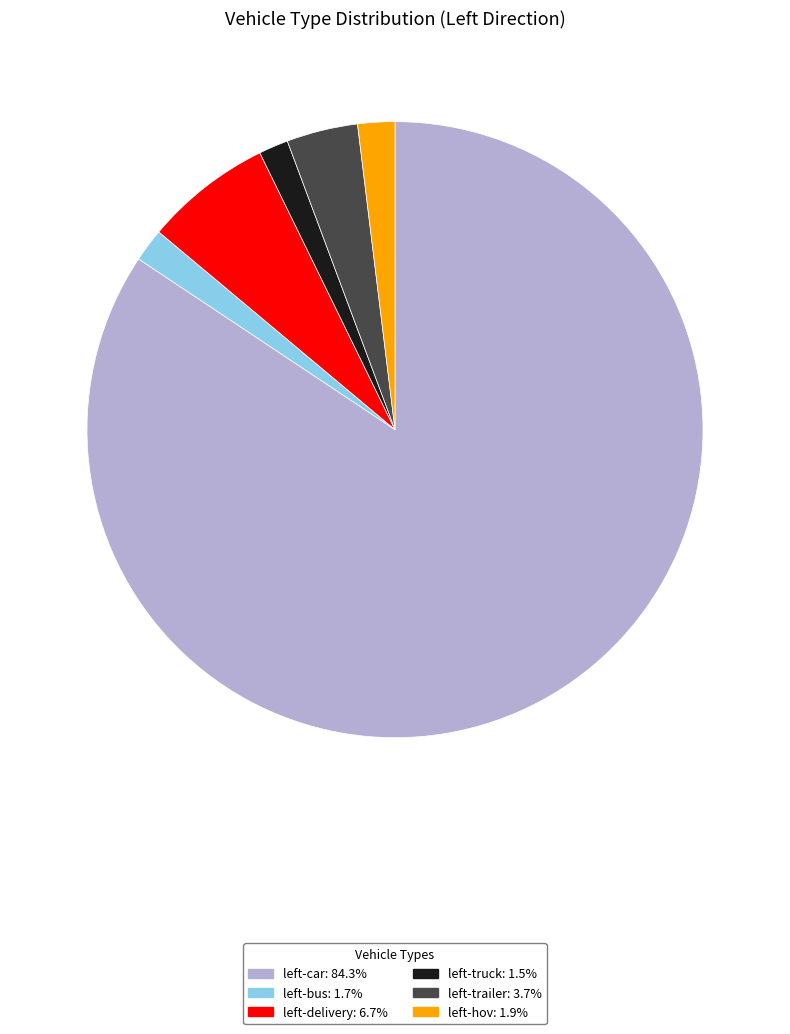

What is the largest slice in the pie chart?

left-car